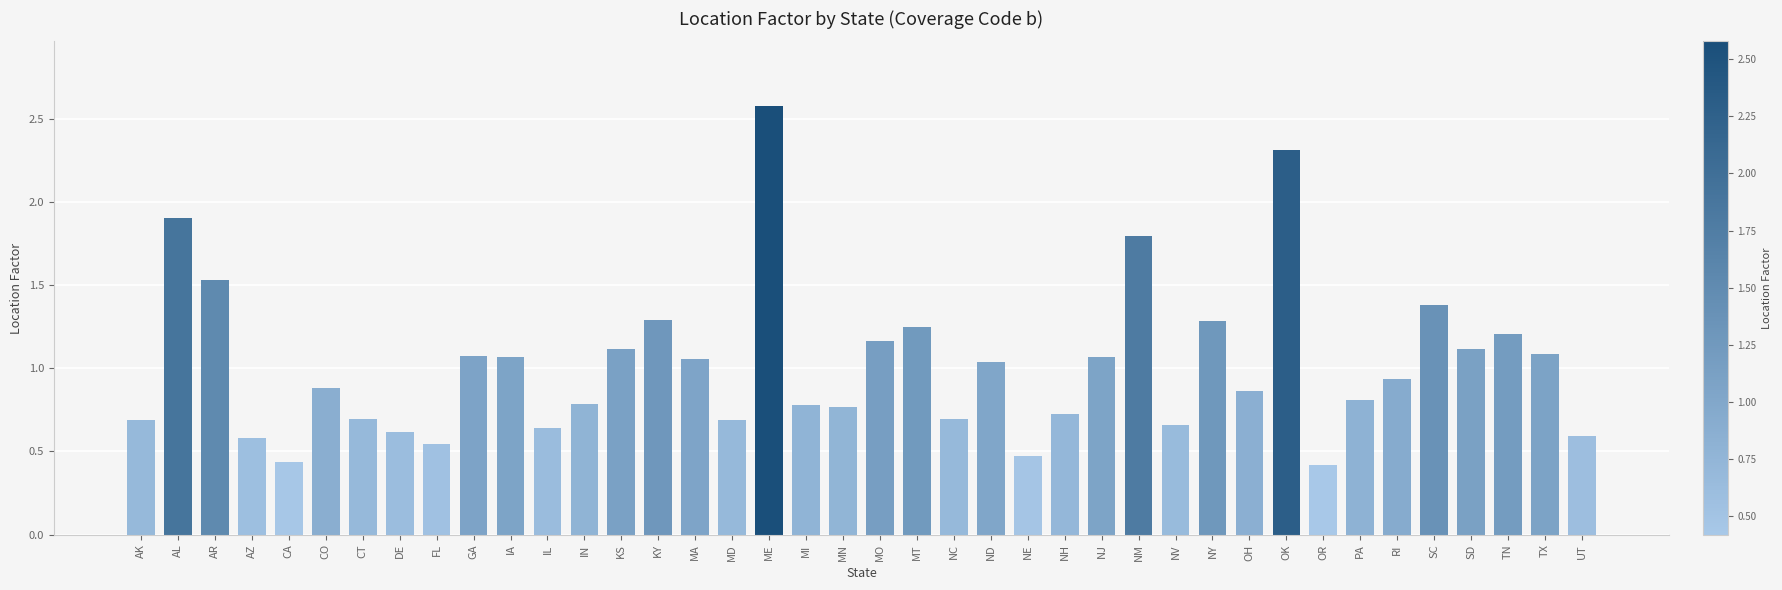

The value at MT is 1.2. True or false?

True